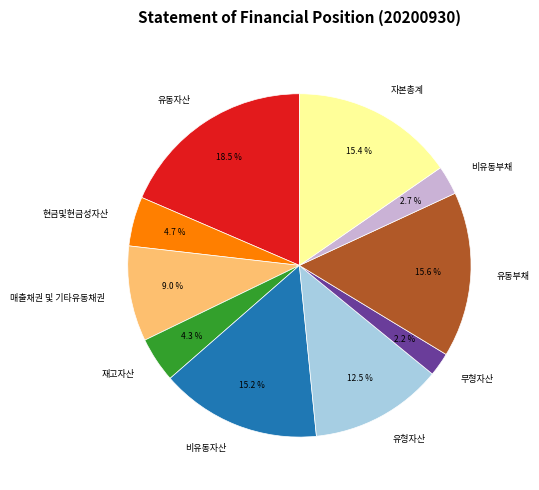

Which has a higher value, 유형자산 or 현금및현금성자산?

유형자산